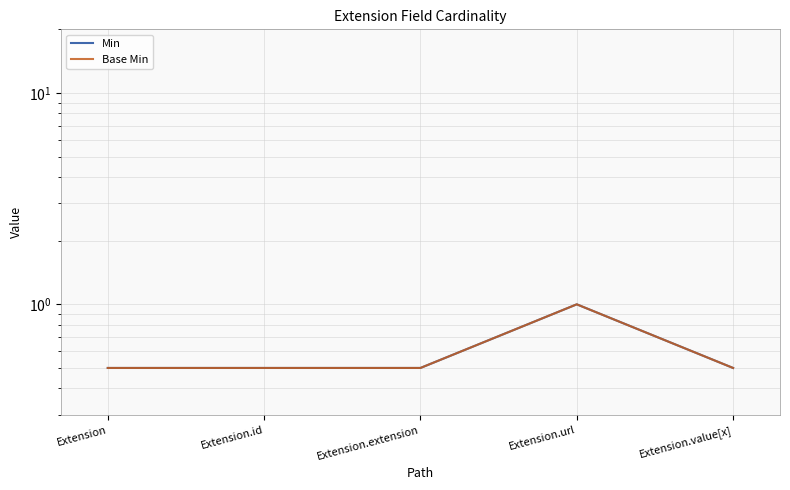

What is the maximum value shown in the chart?

1.0